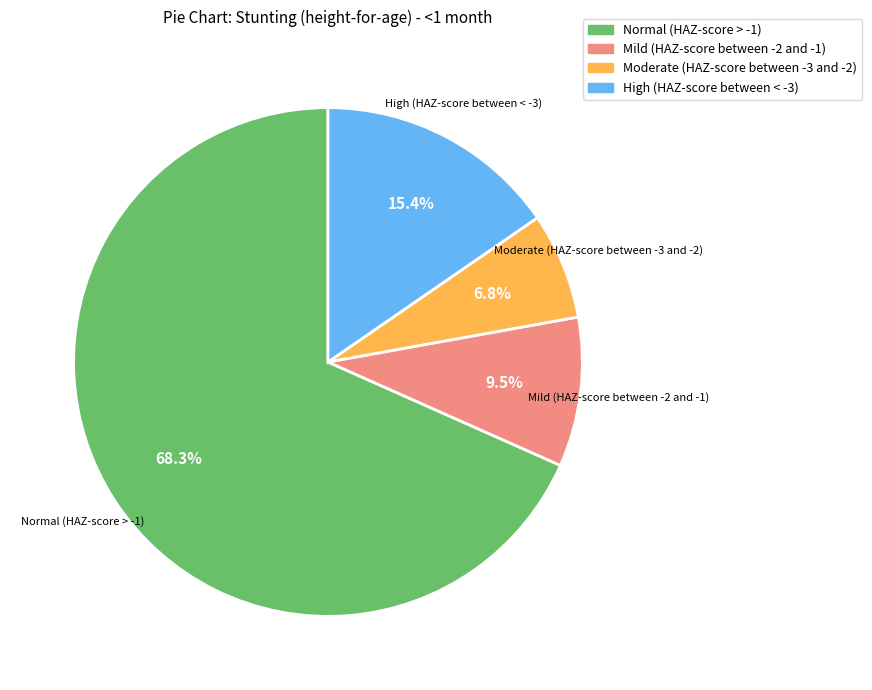

Which category has the biggest portion of the pie?

Normal (HAZ-score > -1)